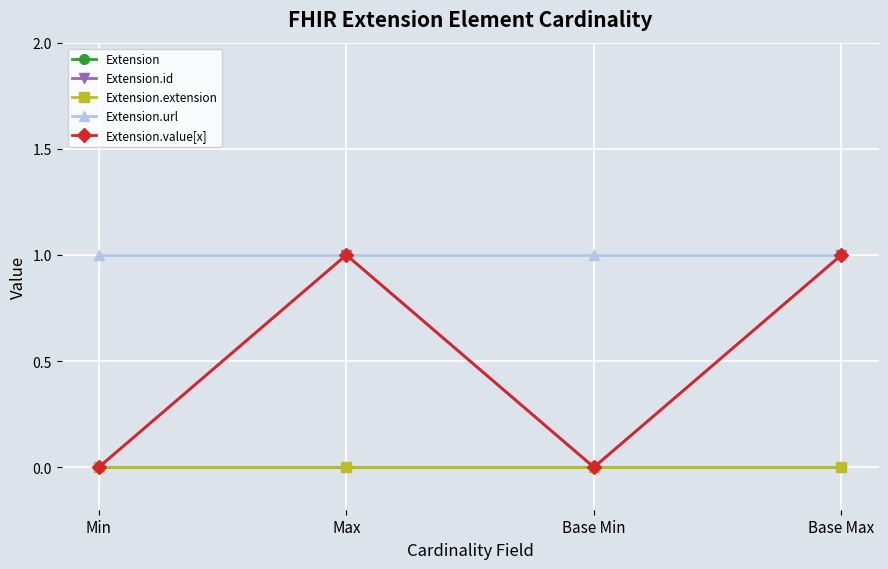

The value of Extension.id at Min is 0. True or false?

False